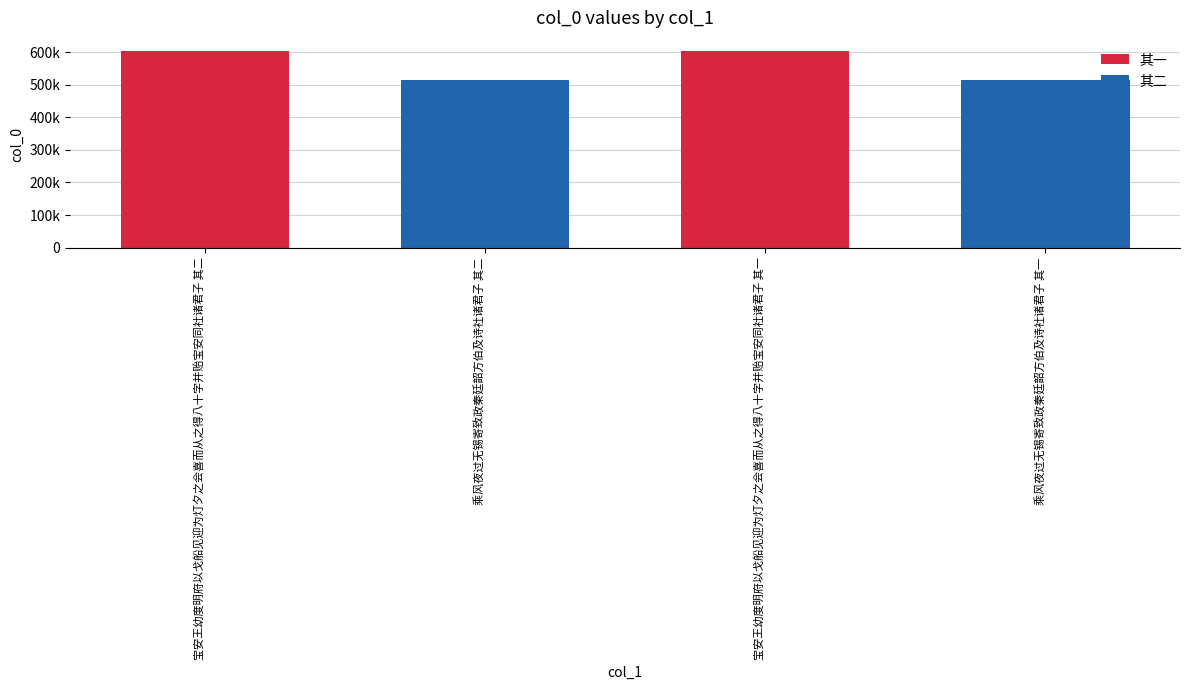

Are the bars horizontal?

No